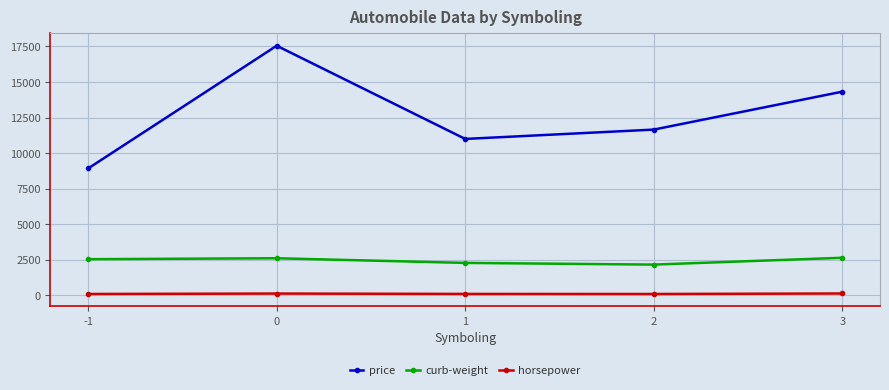

The value of curb-weight at 1 is 2274.1. True or false?

True